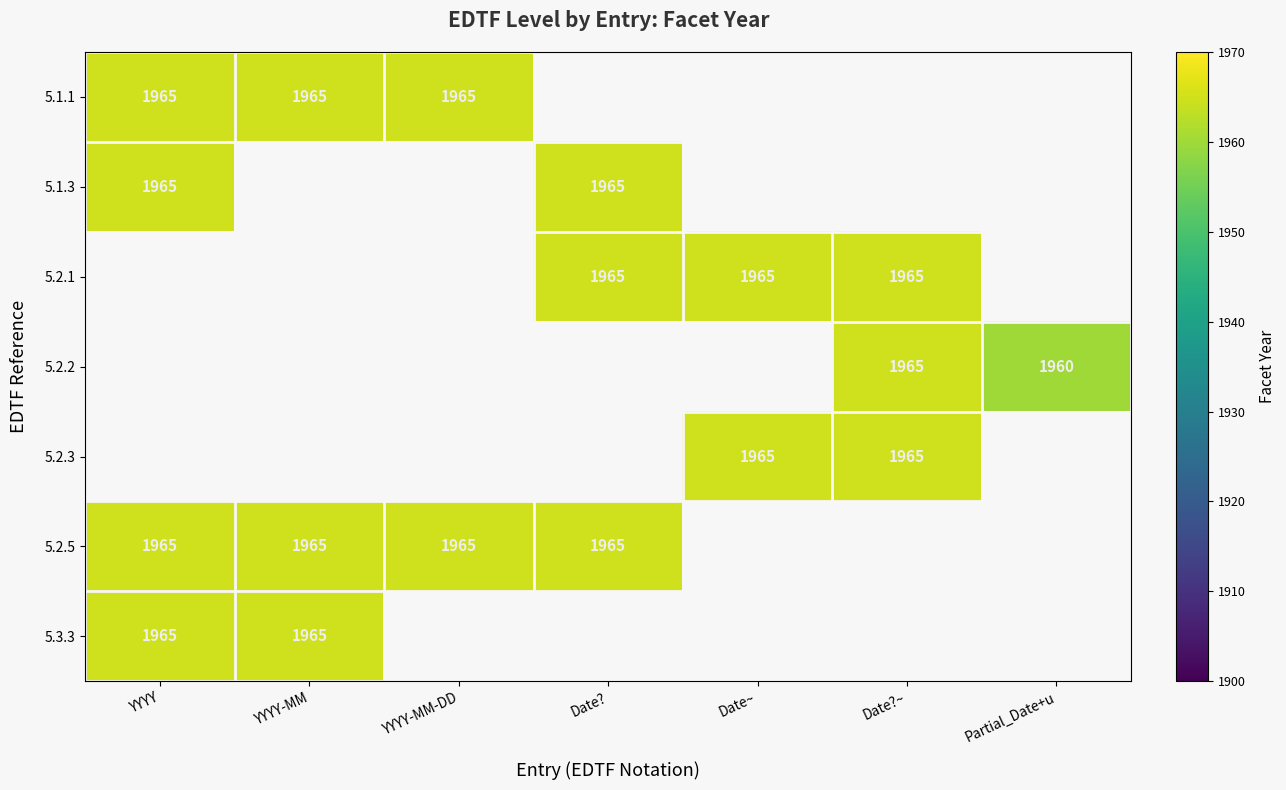

The value of 5.3.3 at YYYY-MM is 1965. True or false?

True